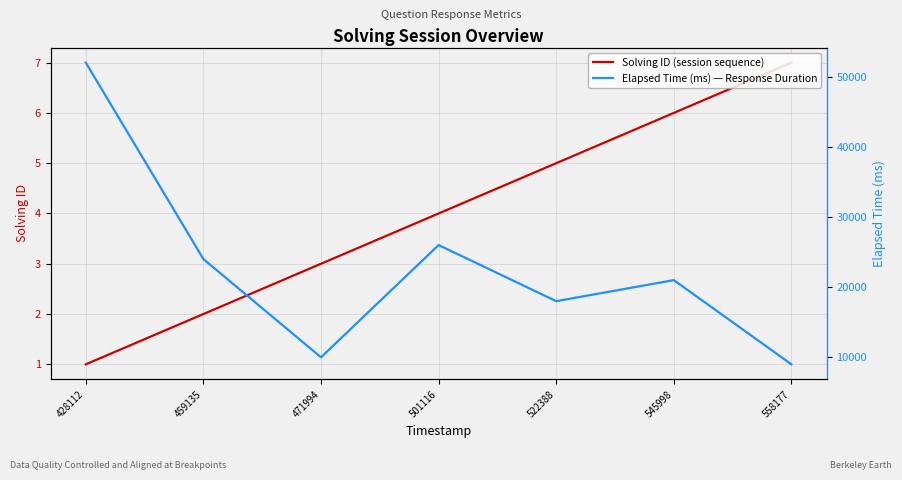

At which category is the sum across all series the highest?

428112